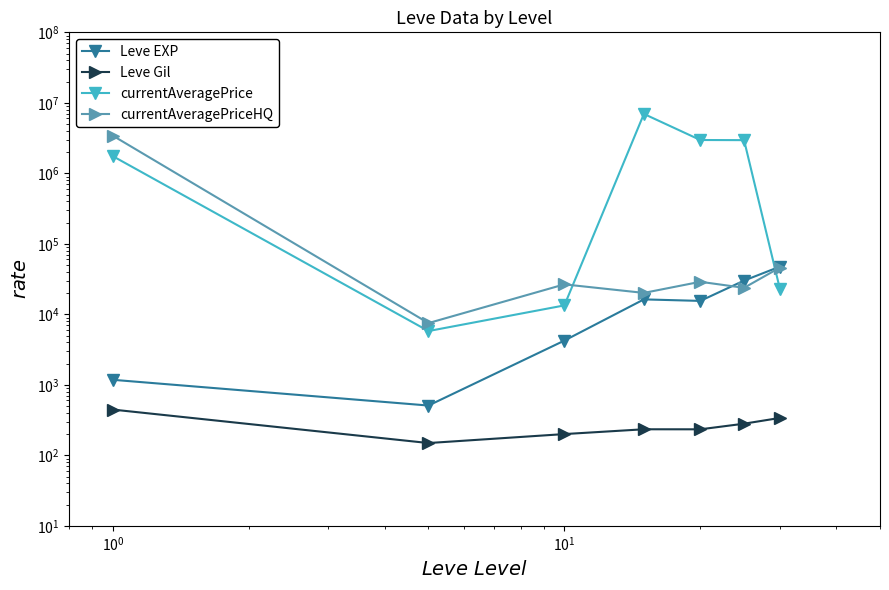

True or false: currentAveragePrice and Leve Gil intersect in this chart.

False